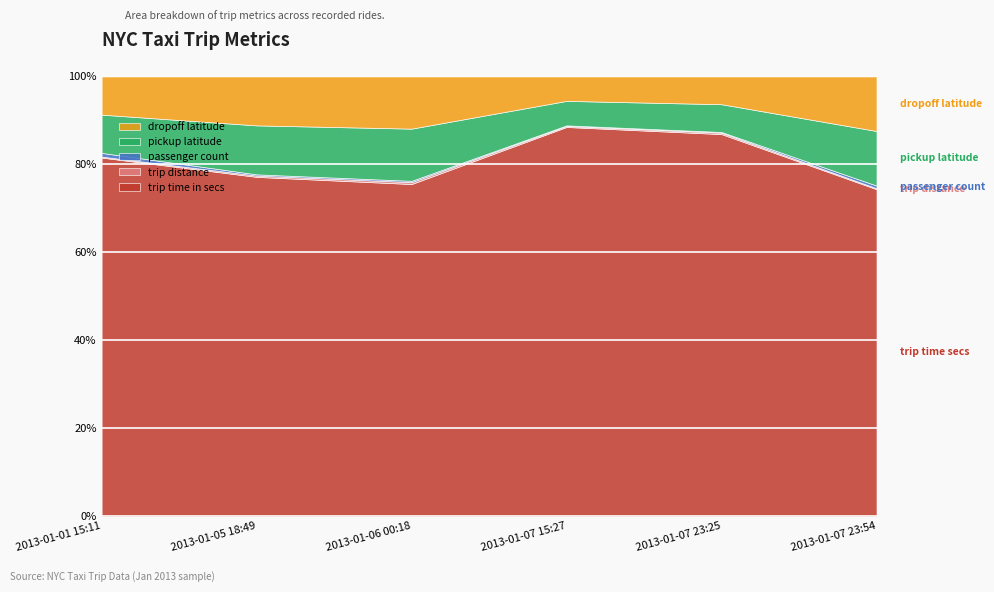

Which series has the largest total across all categories?

trip_time_in_secs